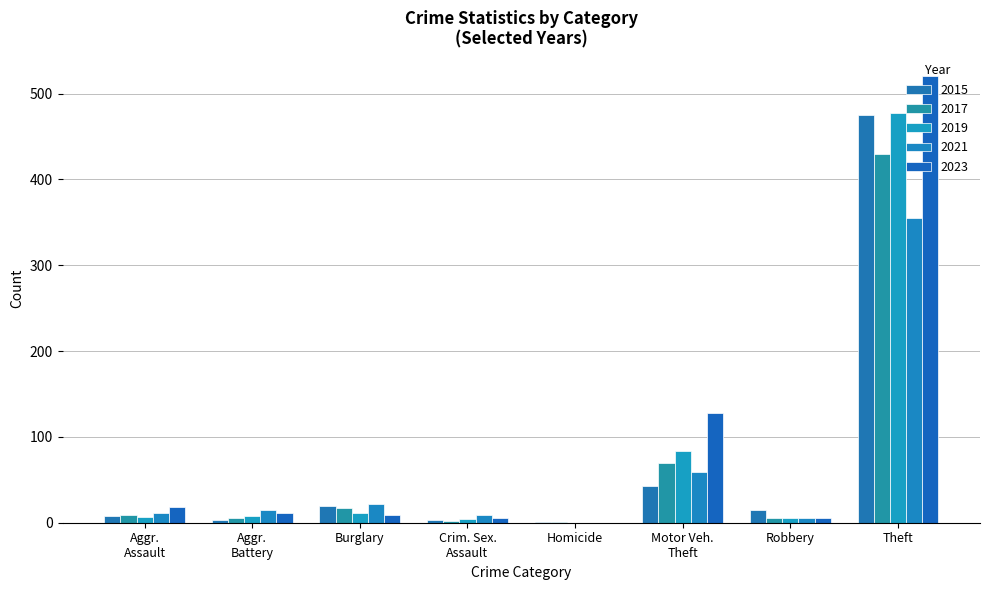

What is the lowest value of the 2017 series?

1